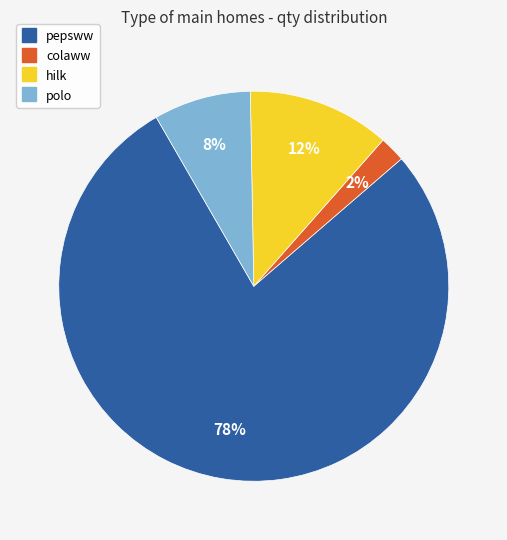

Which category accounts for the majority?

pepsww